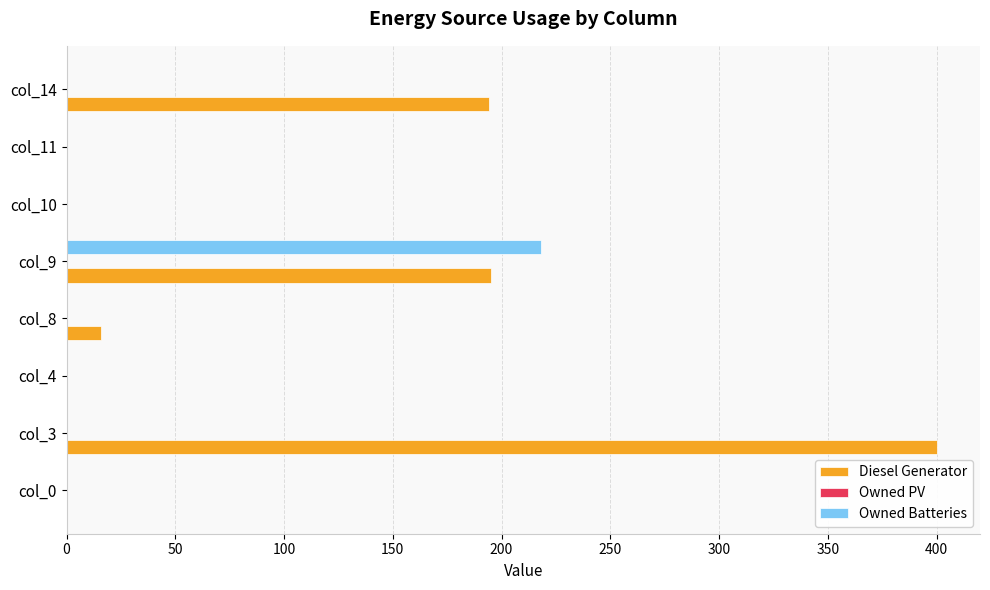

The Owned Batteries series shows 81 at col_10. True or false?

False